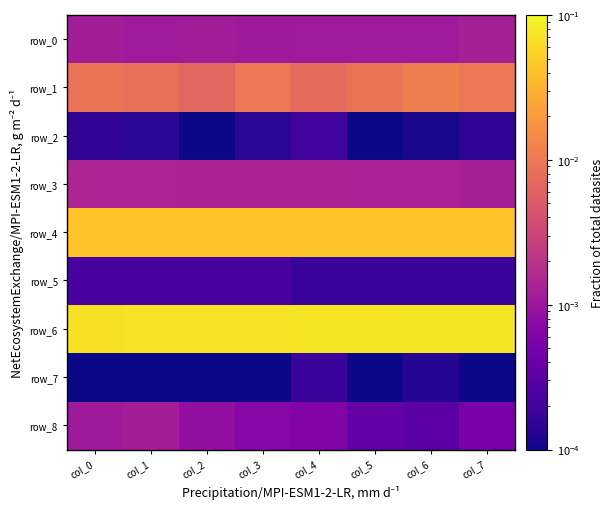

At how many categories does at least one series exceed 0?

8